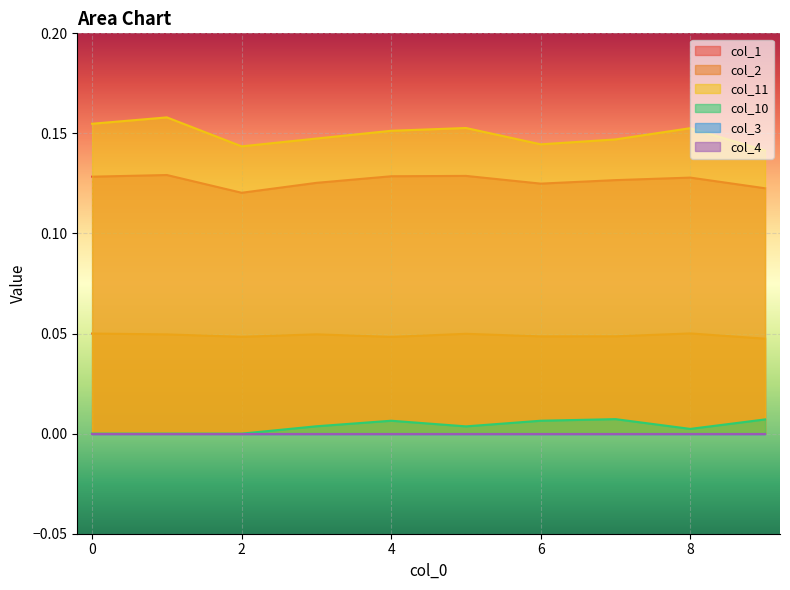

What is the sum of the 1 values at 1 and 8?

0.1